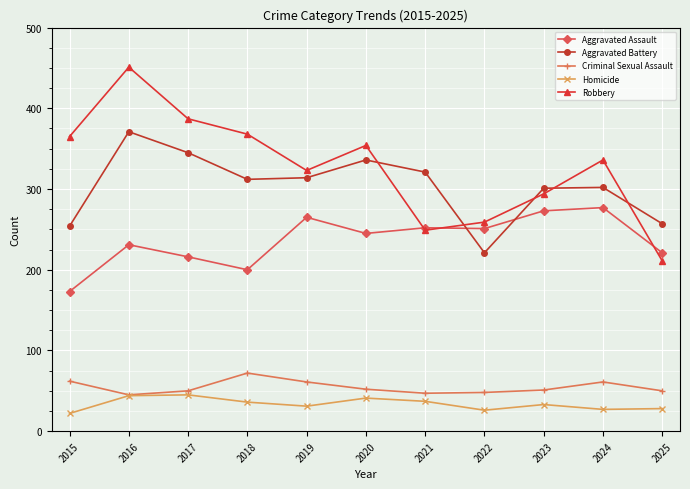

What is the average value of the Criminal Sexual Assault series?

54